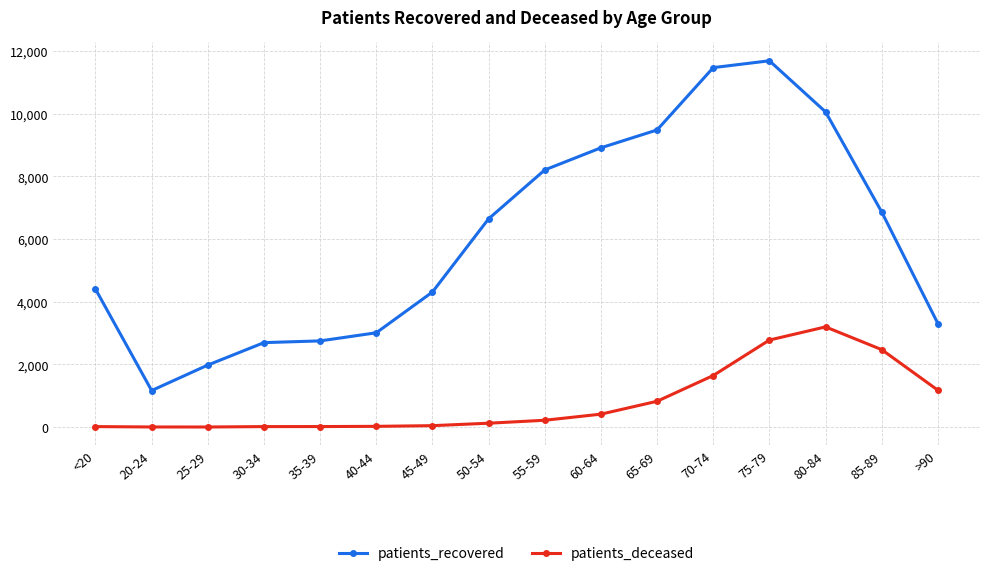

How many data points does each series have?

16